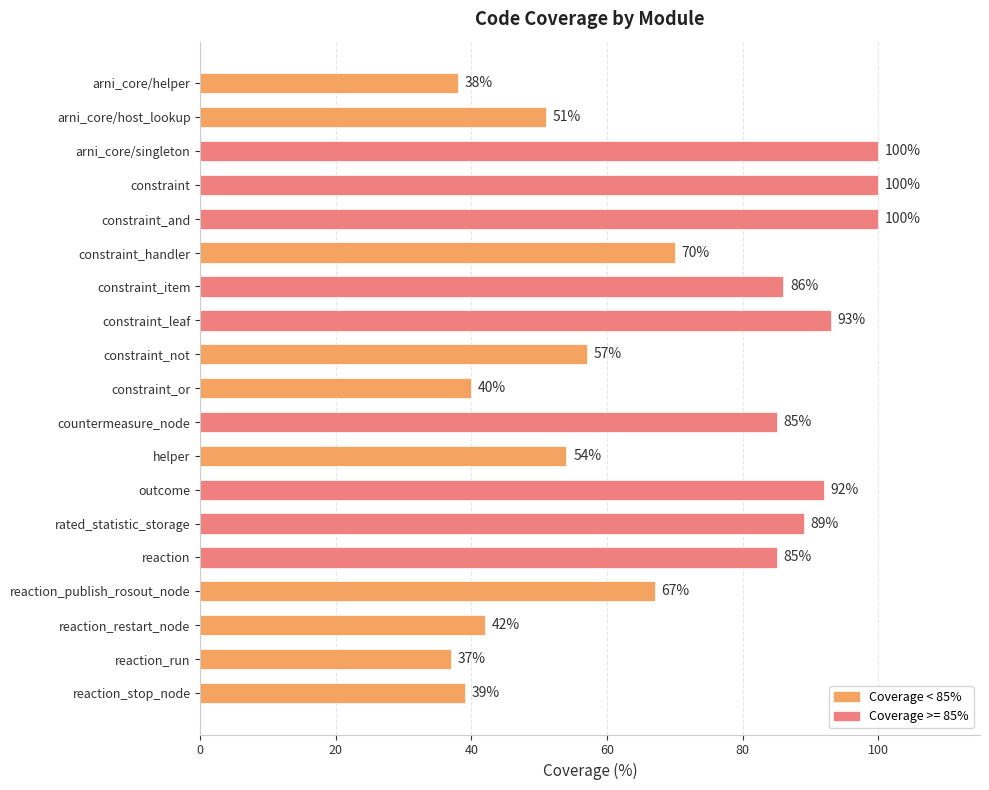

Reading top to bottom, list all the values displayed in this chart.

arni_core/helper=38	arni_core/host_lookup=51	arni_core/singleton=100	constraint=100	constraint_and=100	constraint_handler=70	constraint_item=86	constraint_leaf=93	constraint_not=57	constraint_or=40	countermeasure_node=85	helper=54	outcome=92	rated_statistic_storage=89	reaction=85	reaction_publish_rosout_node=67	reaction_restart_node=42	reaction_run=37	reaction_stop_node=39